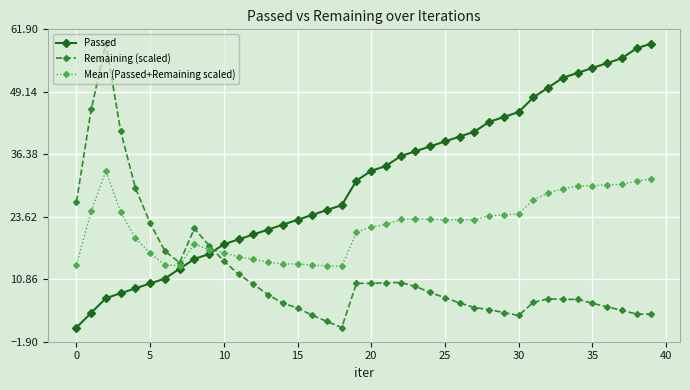

What is the value of the Mean (Passed+Remaining scaled) point at the 36th from the left?

30.0